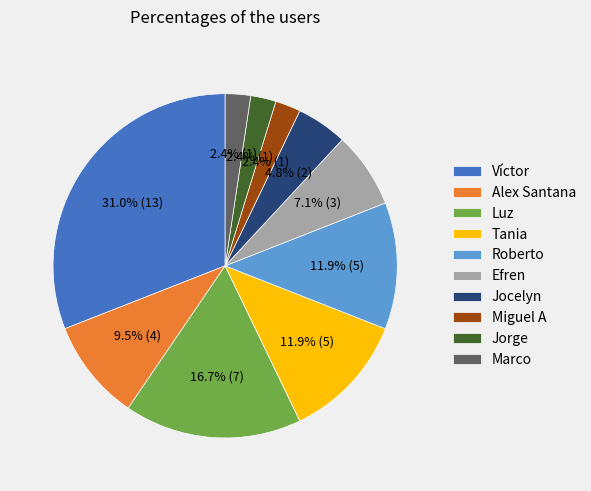

To the nearest percent, what is the difference between the Jocelyn and Jorge slice percentages?

2%